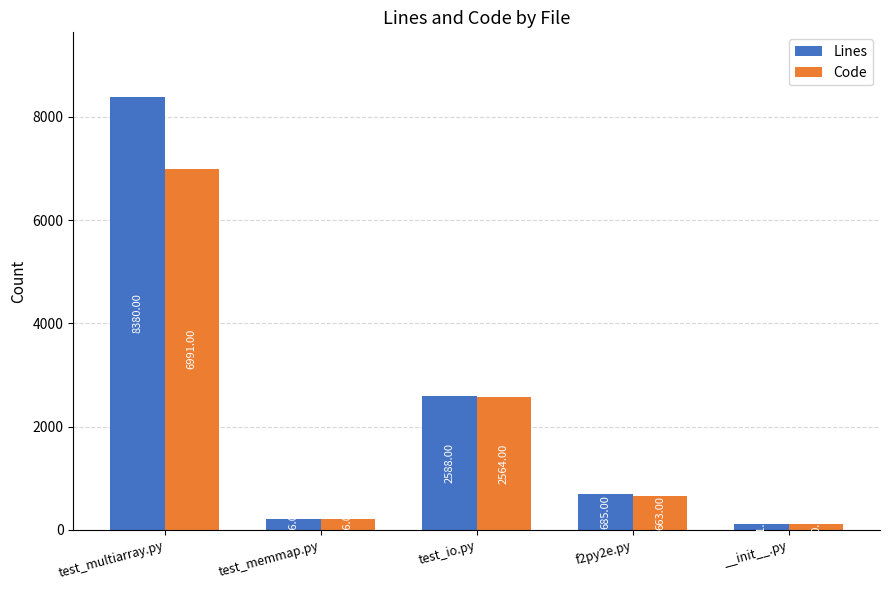

Between test_io.py and __init__.py, which series saw the biggest shift?

Lines